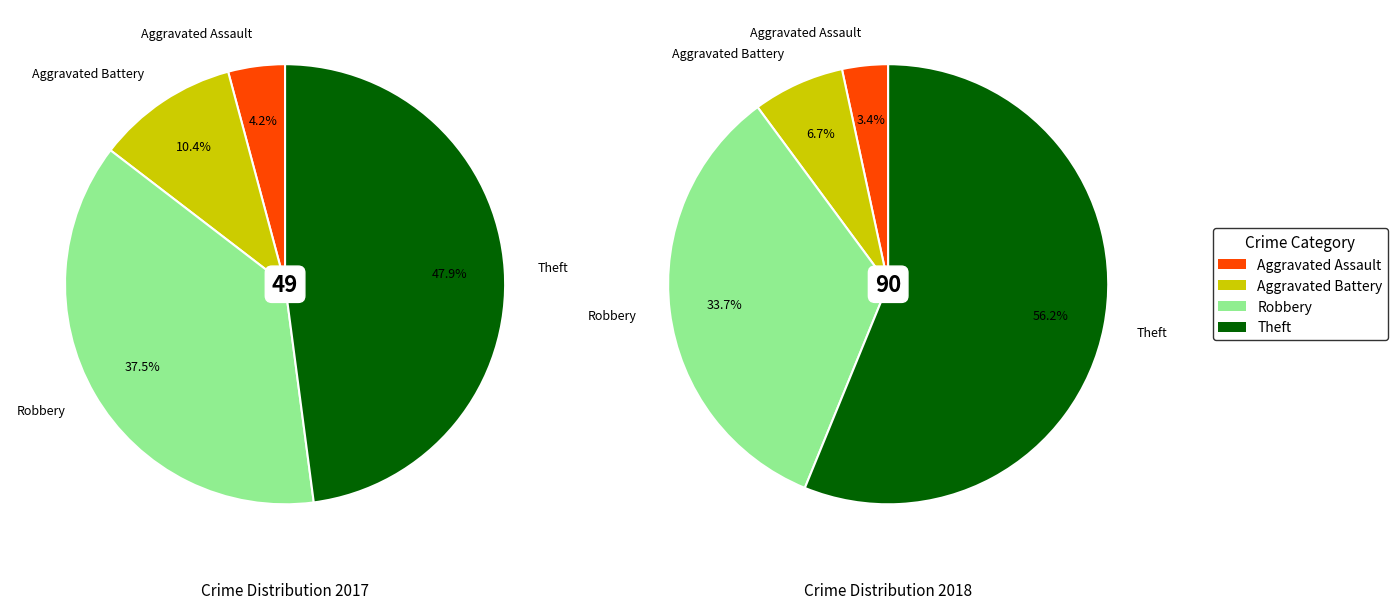

What percentage is the 3 slice, to the nearest percent?

56%